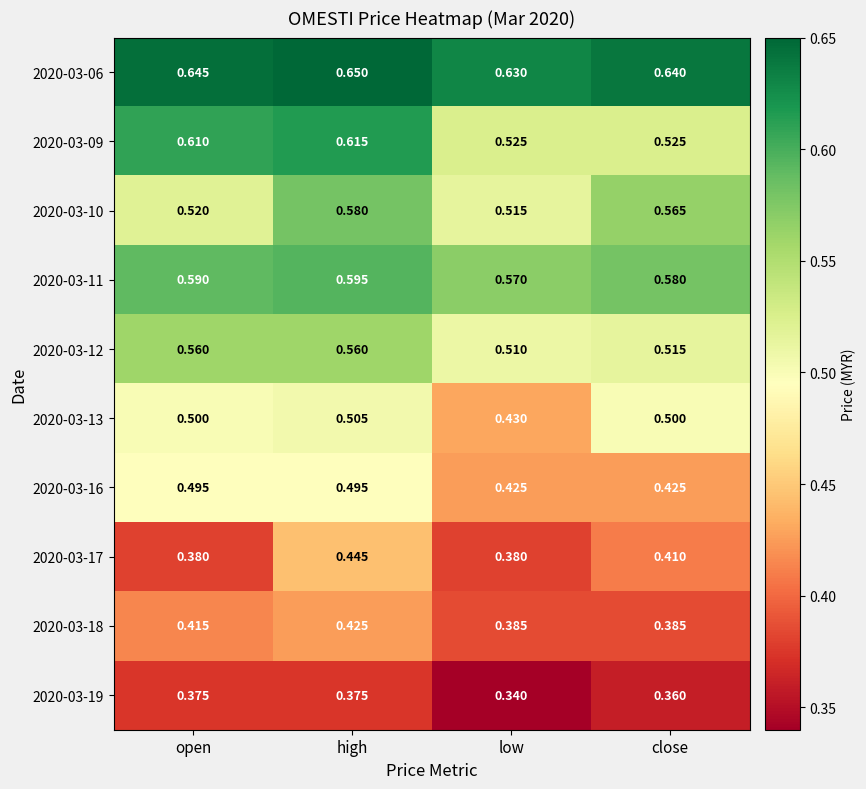

At which category is the sum across all series the highest?

high